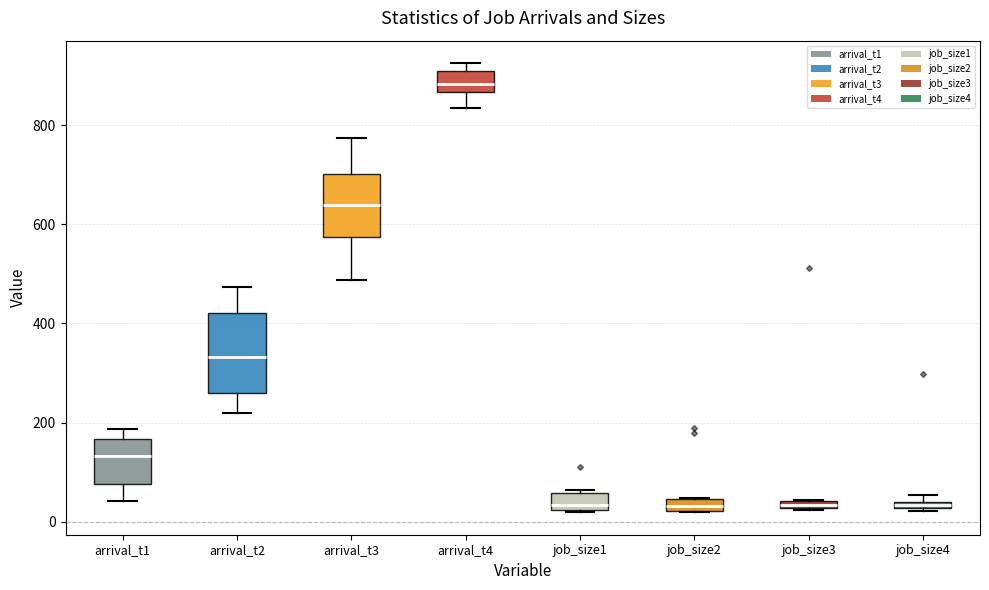

Which box is the tallest, from its lower edge to its upper edge?

arrival_t2